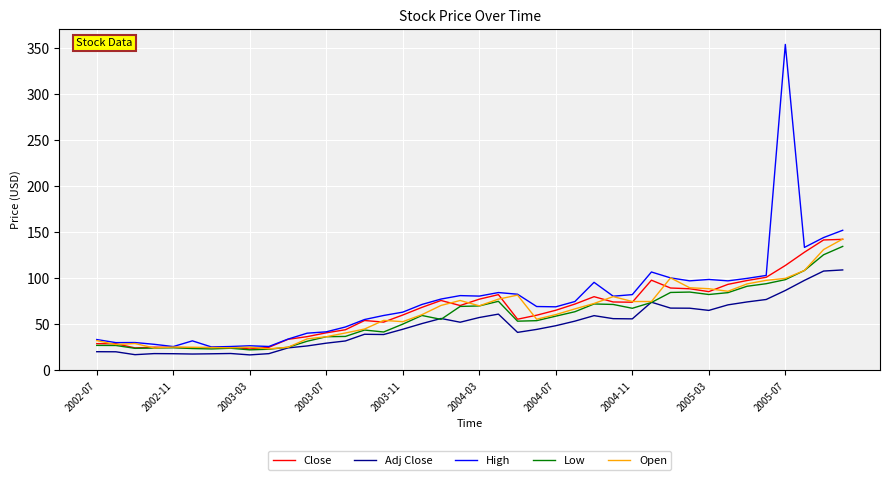

What is the smallest value displayed?

16.8